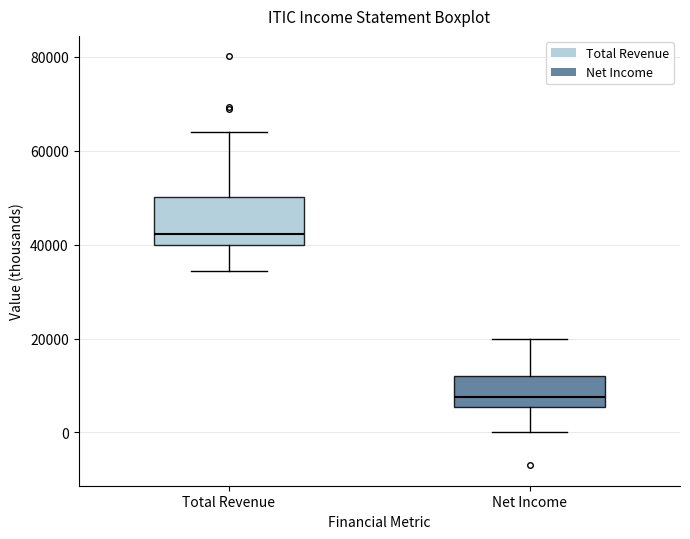

Which box's median line is the lowest?

Net Income